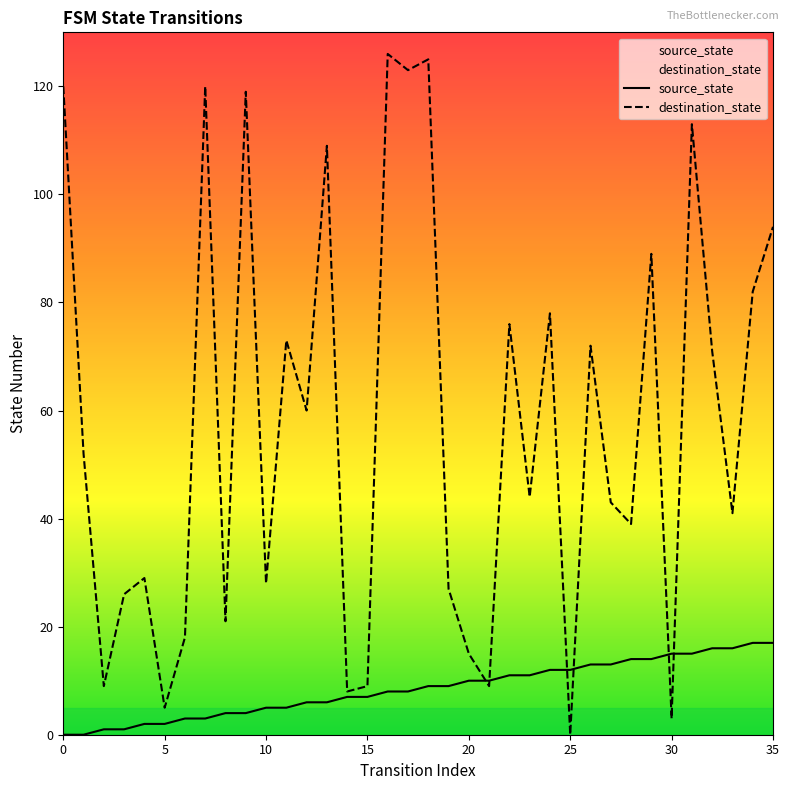

Reading left to right, list all the values displayed in this chart.

source_state: 0	0	1	1	2	2	3	3	4	4	5	5	6	6	7	7	8	8	9	9	10	10	11	11	12	12	13	13	14	14	15	15	16	16	17	17
destination_state: 120	52	9	26	29	5	18	120	21	119	28	73	60	109	8	9	126	123	125	27	15	9	76	44	78	0	72	43	39	89	3	113	71	41	82	94